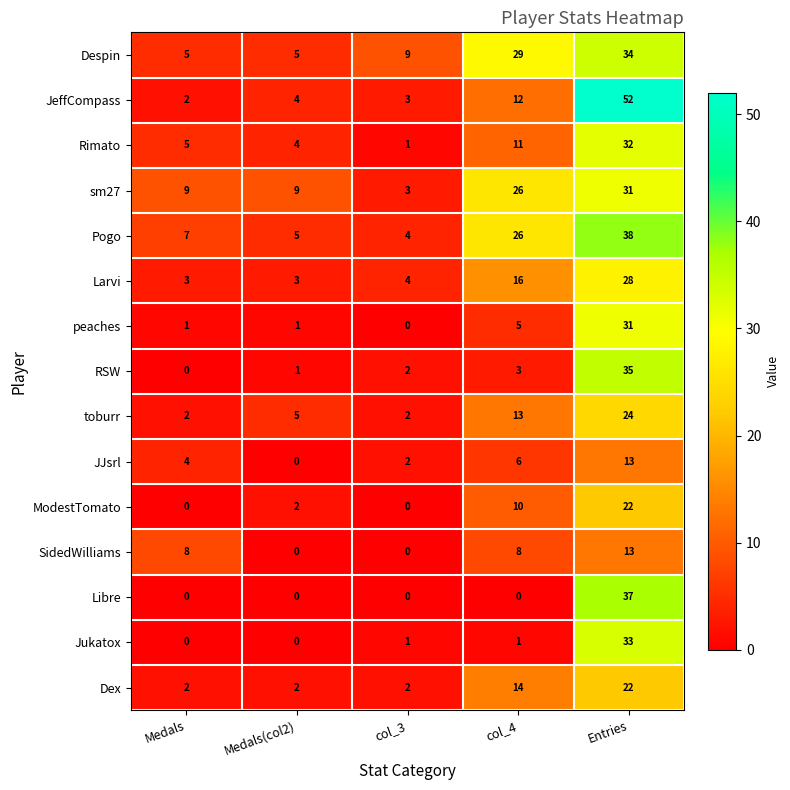

What is the spread (max minus min) of values at col_3?

9